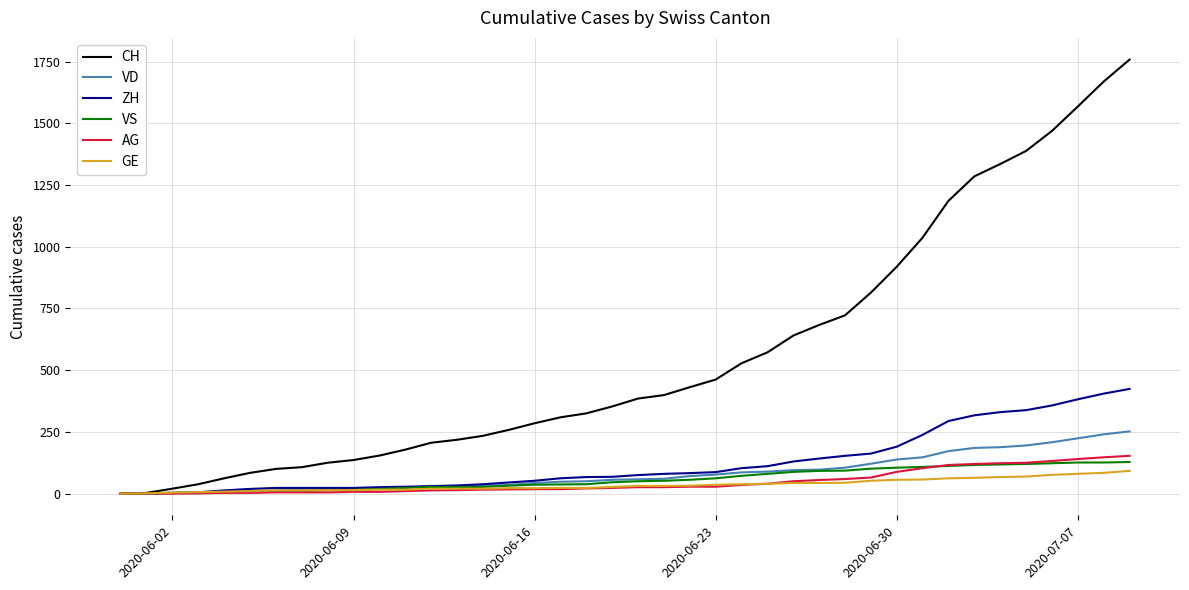

What is the highest value of the CH series?

1758